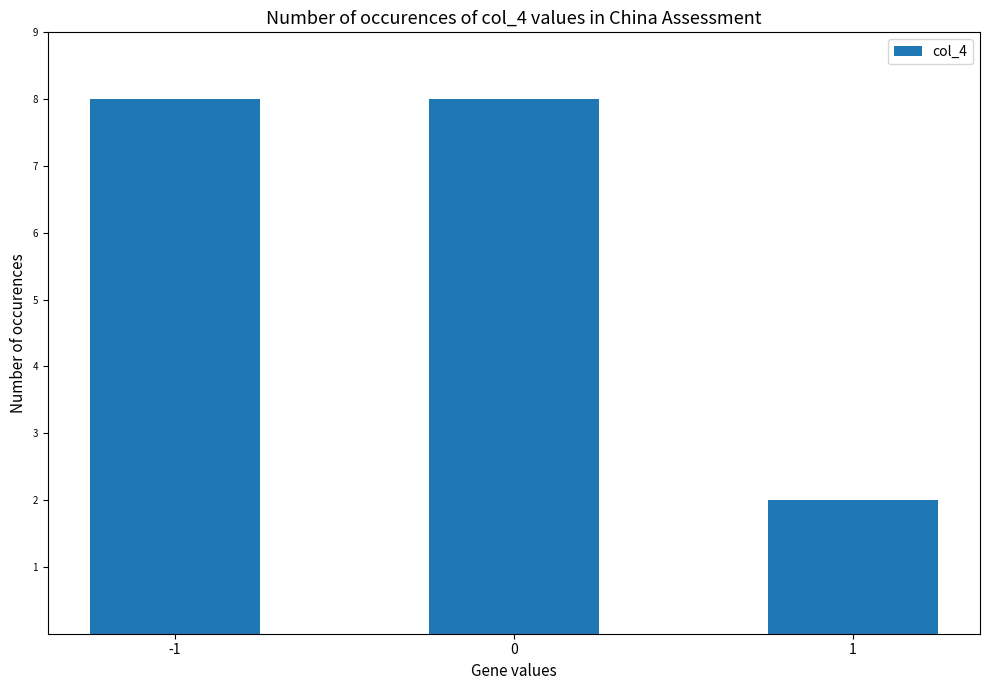

What is the approximate value at 0?

8